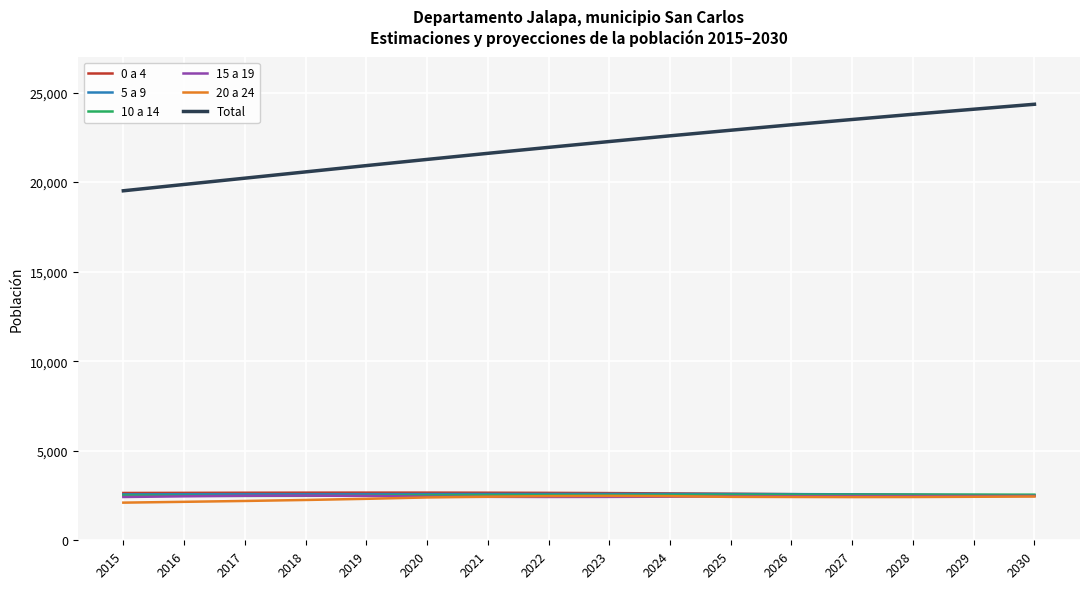

The value of 20 a 24 at 2028 is 1090. True or false?

False